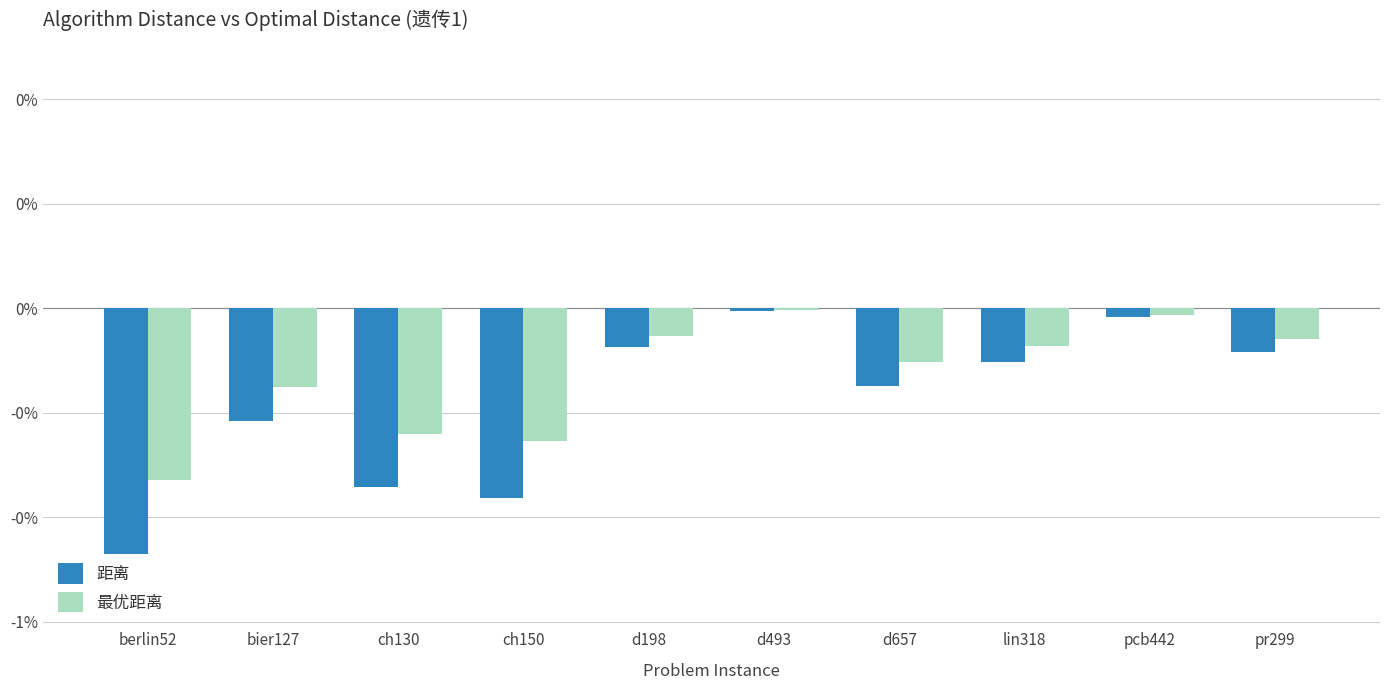

What are all the series names shown in the legend?

距离, 最优距离